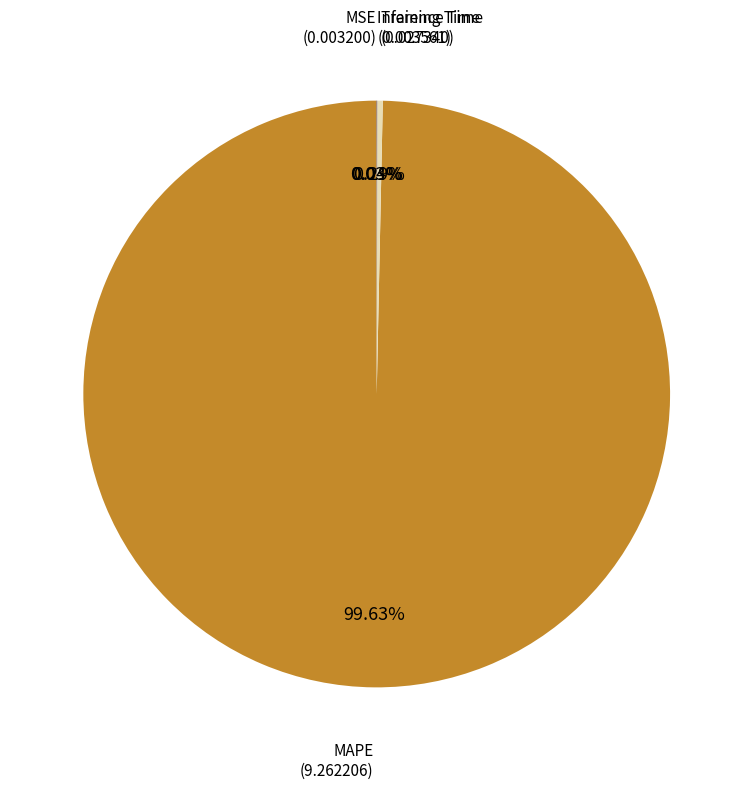

Is there a majority slice in this chart?

Yes